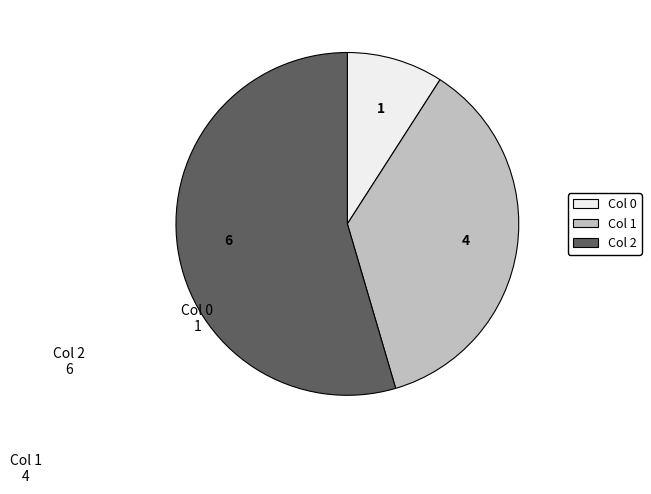

Rank the categories by value from highest to lowest.

Col 2, Col 1, Col 0